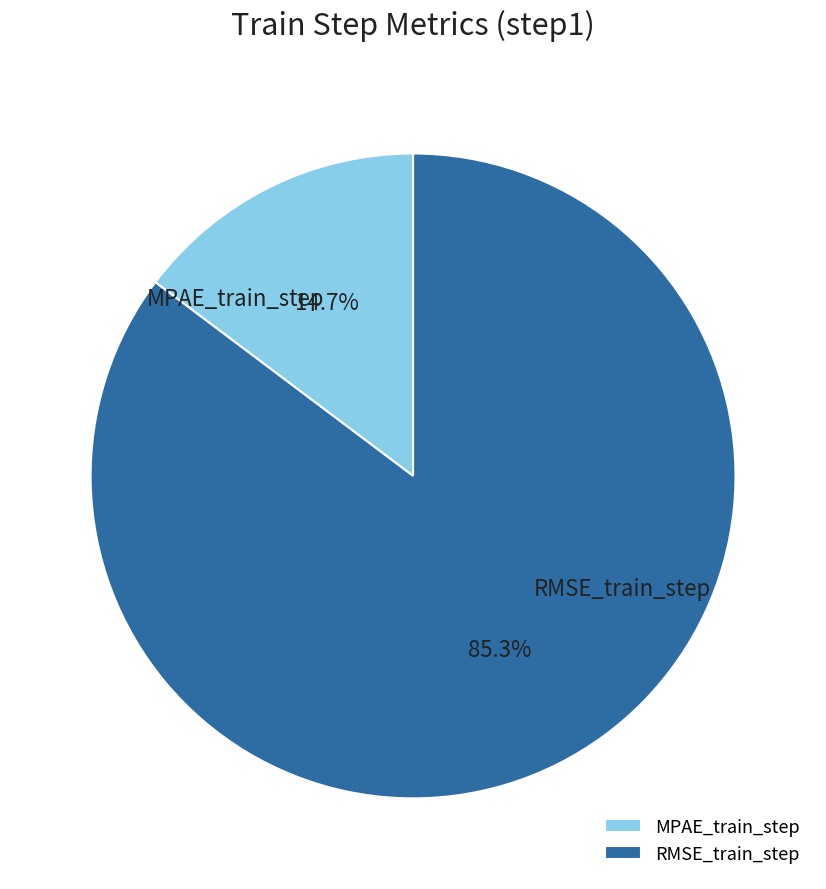

Which slice is the largest?

RMSE_train_step